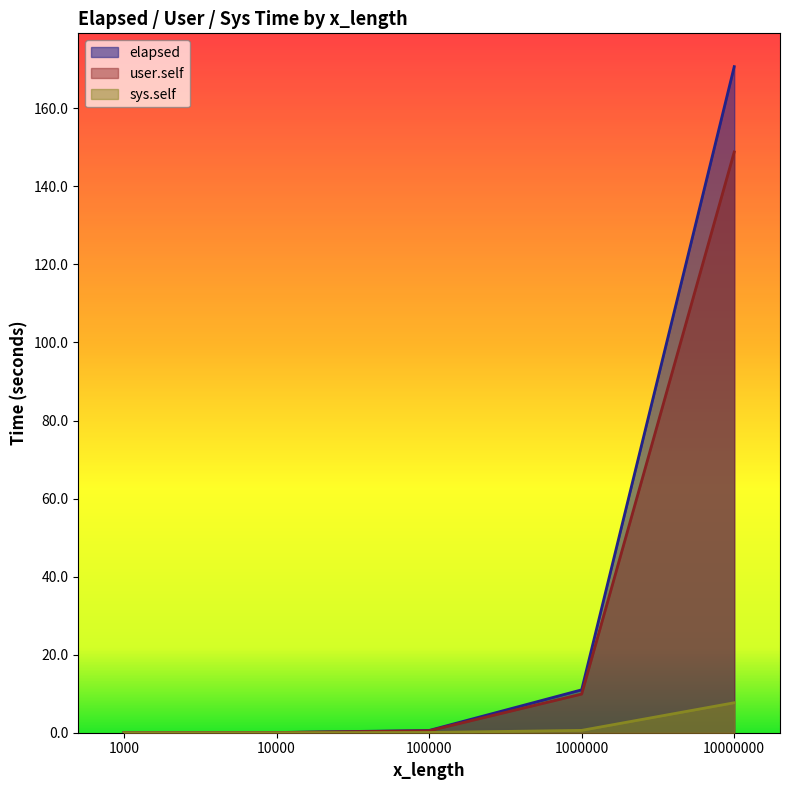

Read the elapsed value at 100000.

0.6